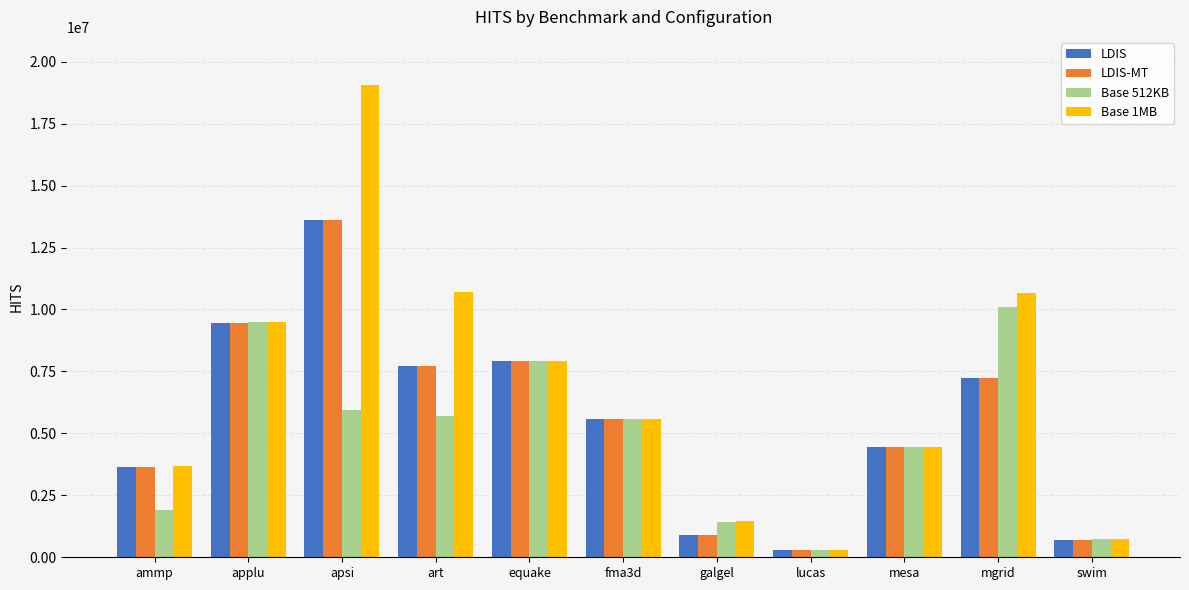

True or false: LDIS has a value of 9443102 at applu.

True